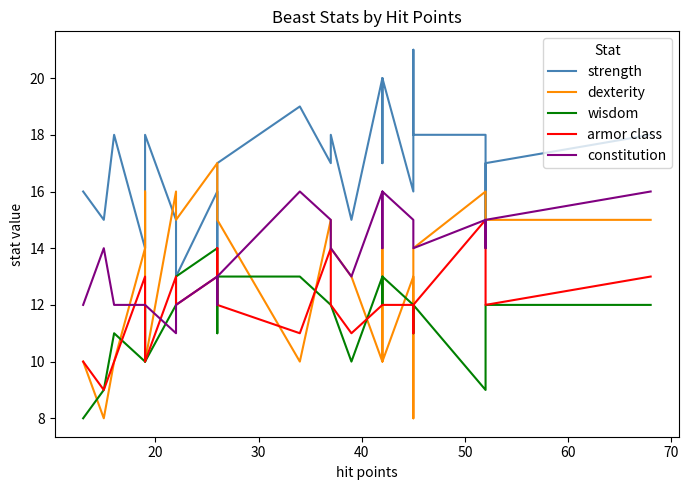

Does the chart display data point markers on the line(s)?

No